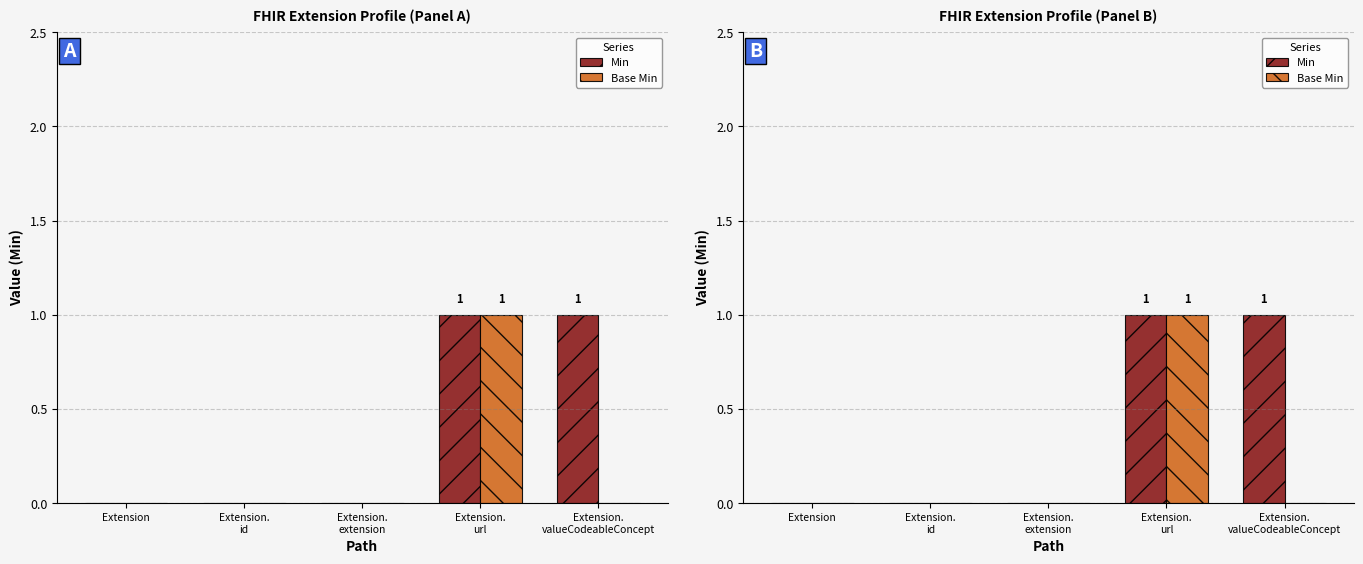

At which category does the chart reach its peak across all series?

Extension.
url